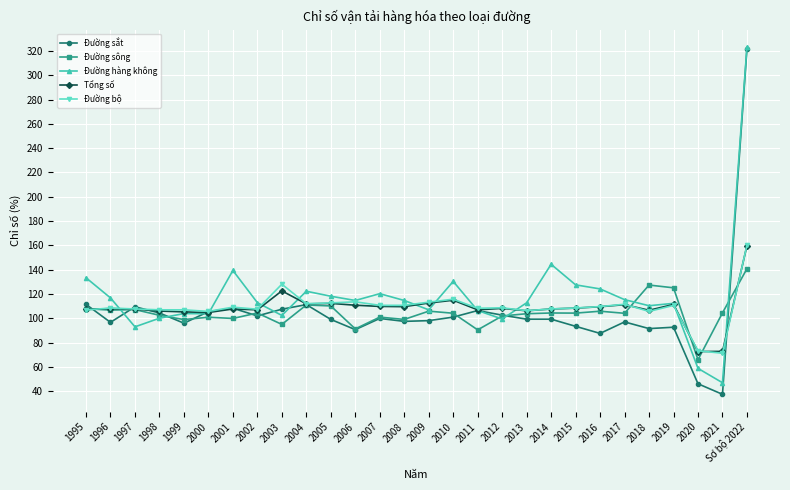

Is the value of Đường bộ at 1995 greater than the value of Đường hàng không at 1997?

Yes